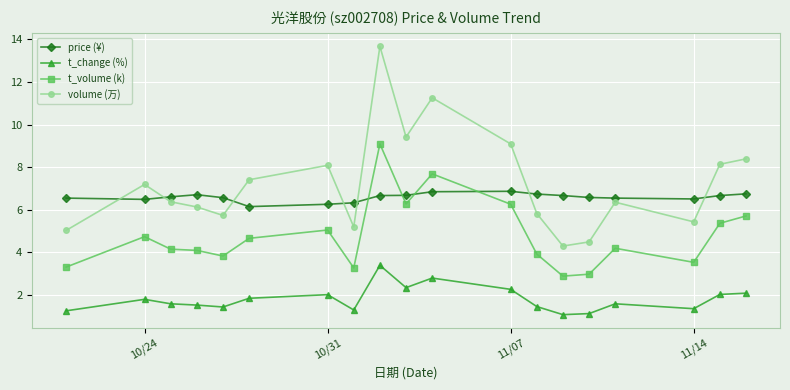

Which series has the widest spread of values?

volume (万)